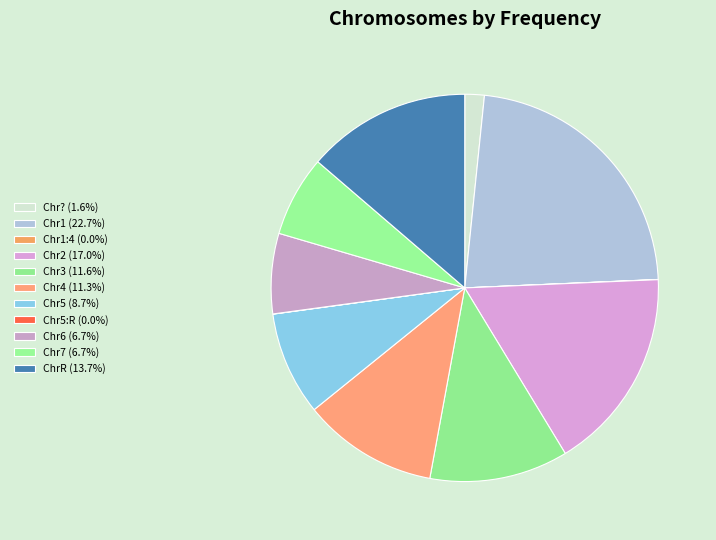

How many slices are in this pie chart?

11